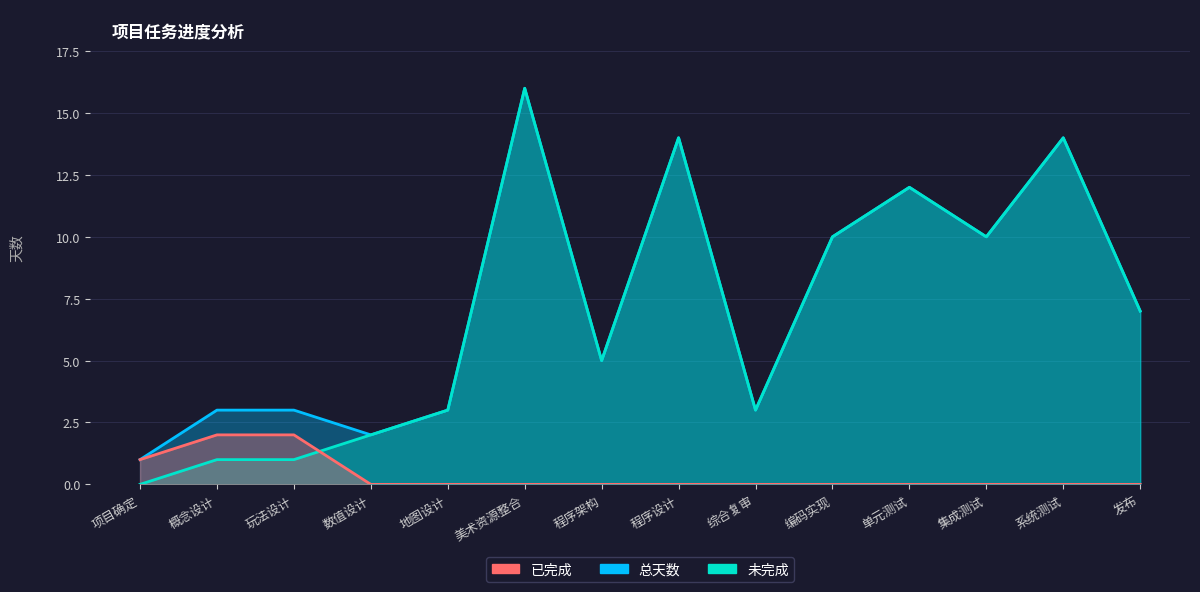

Which series has the widest spread of values?

未完成